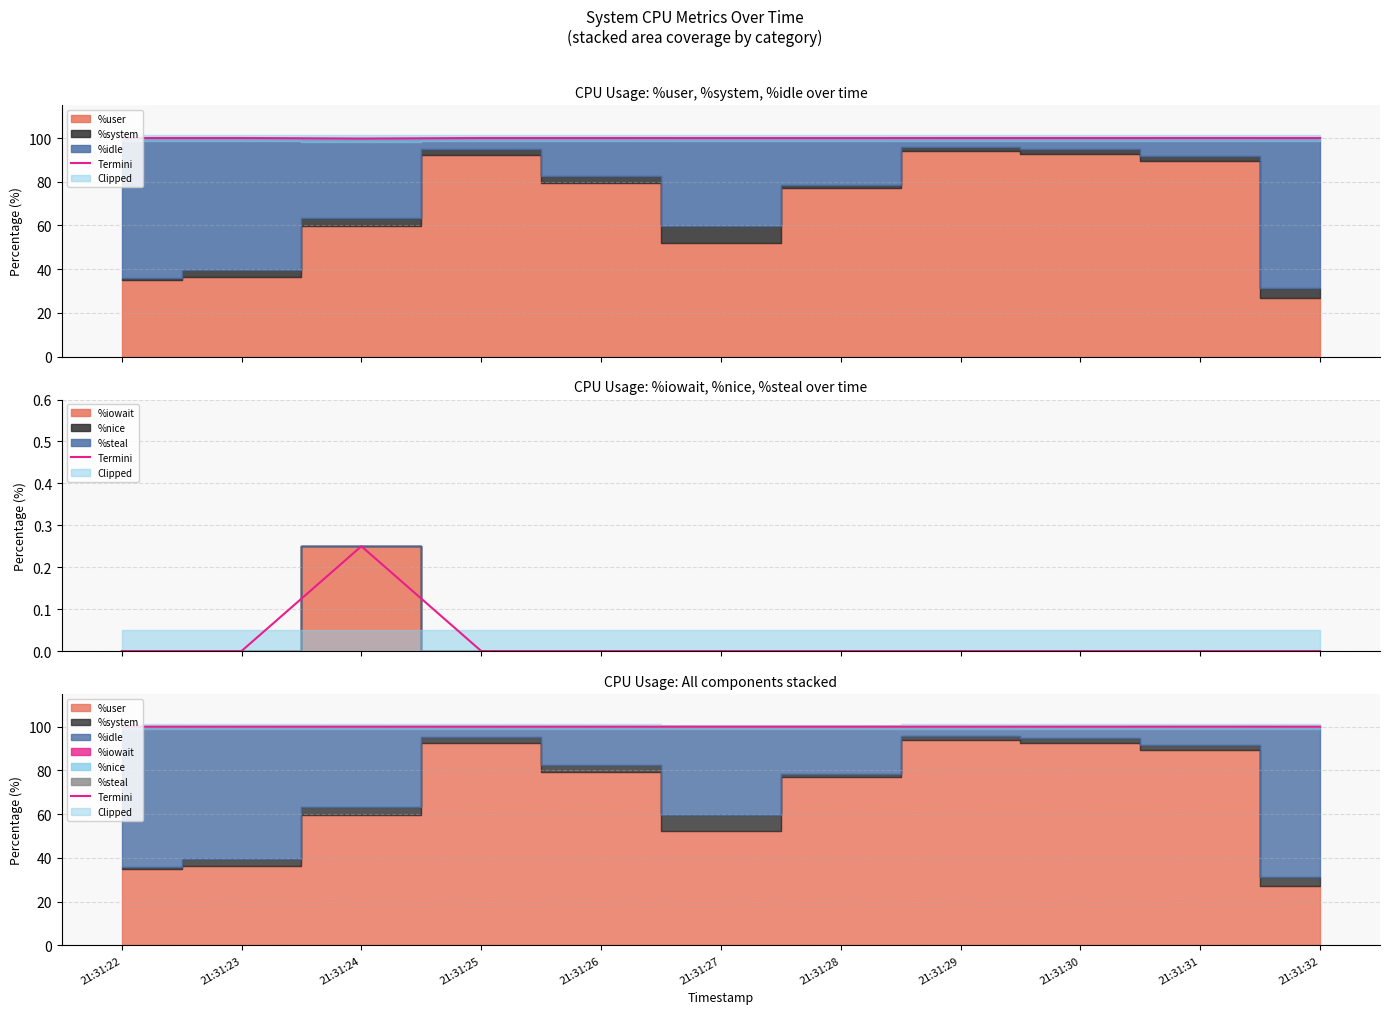

What is the approximate value at 21:31:25?

100.0